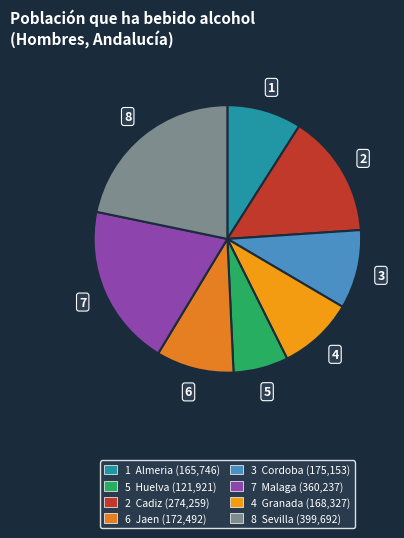

How many slices are in this pie chart?

8